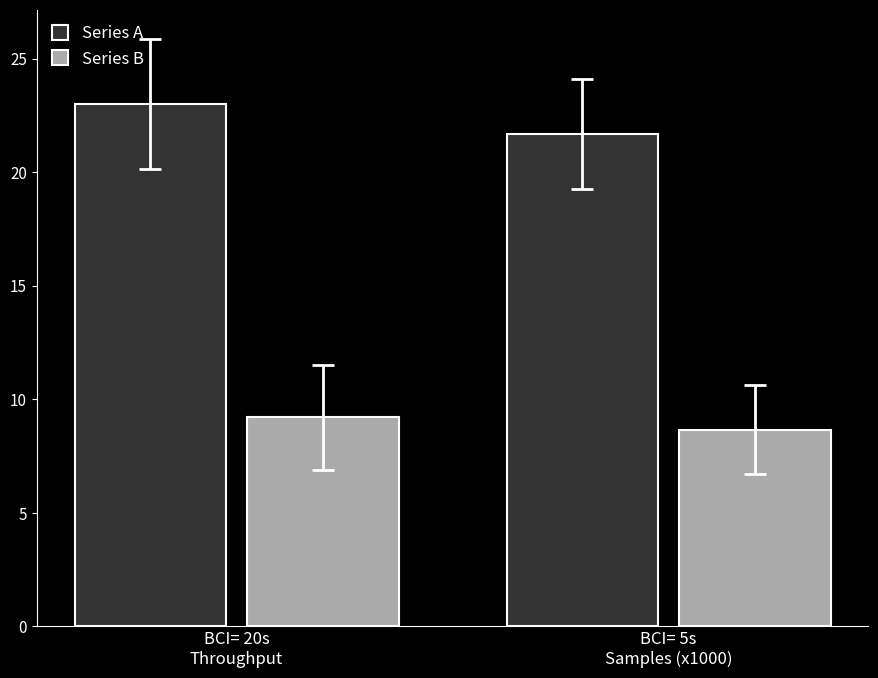

What is the sum of all Series B values?

17.9